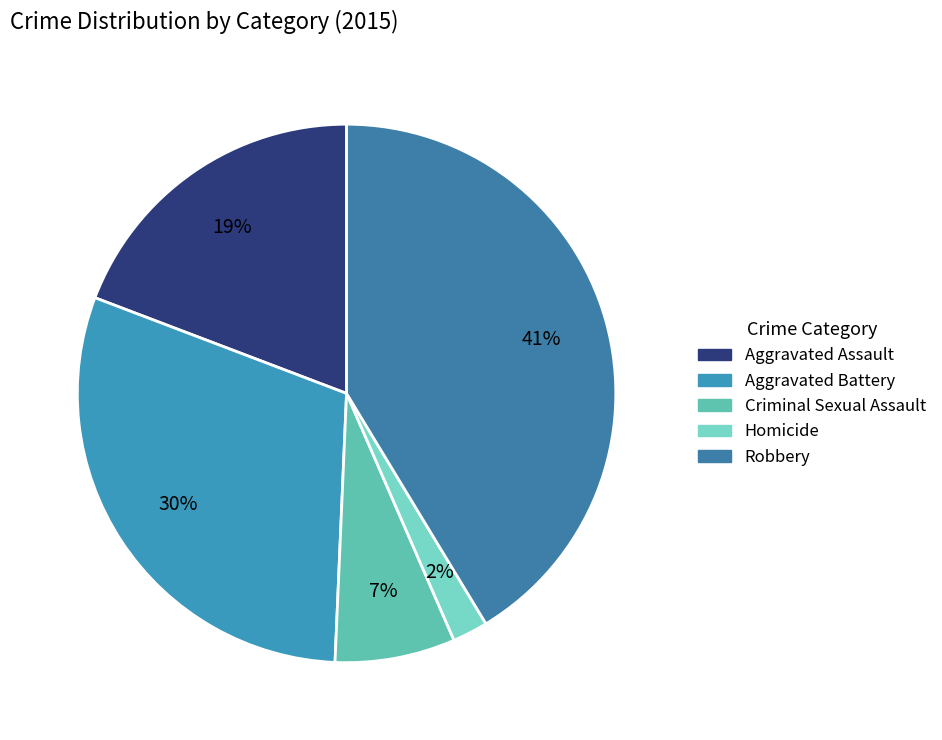

Does any single category account for the majority?

No